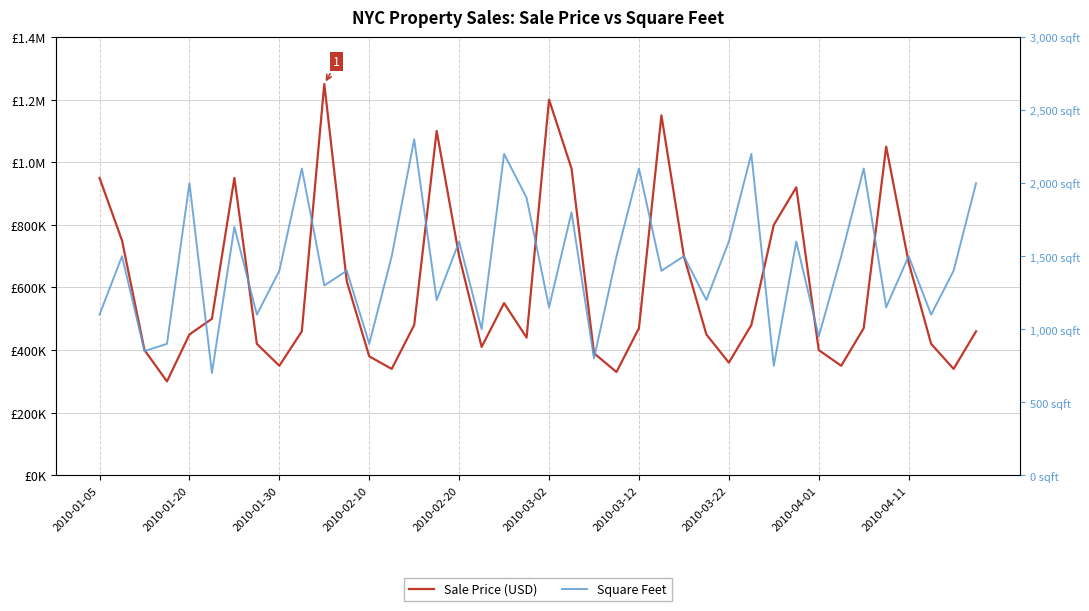

True or false: Square Feet has a value of 1091 at 2010-03-02.

False